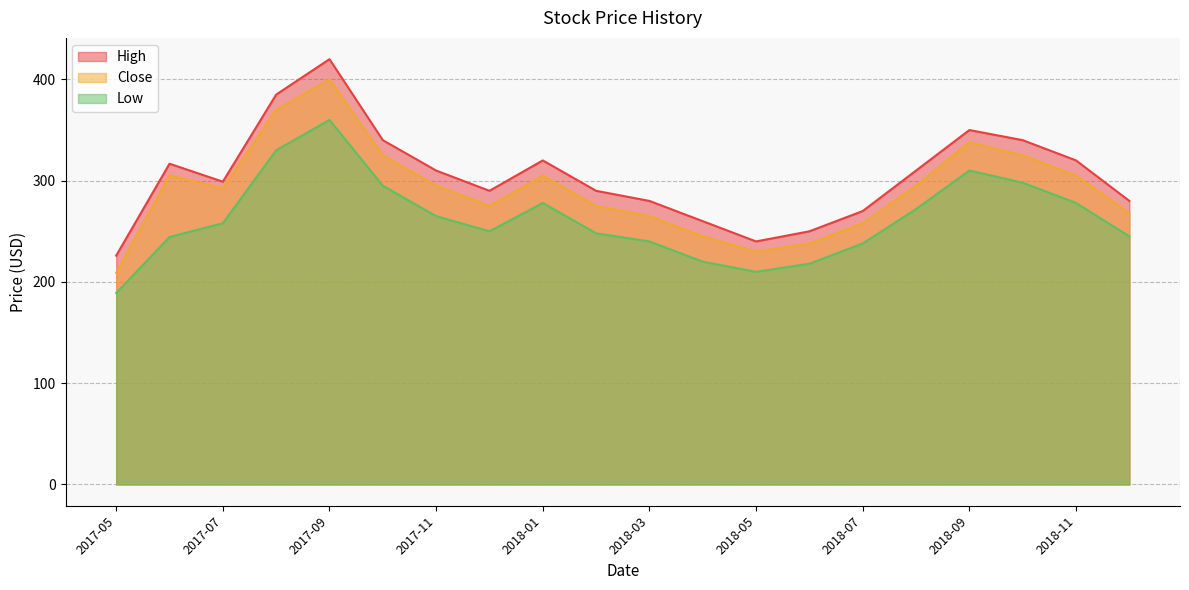

In High, how many points are higher than both neighbors (excluding endpoints)?

4